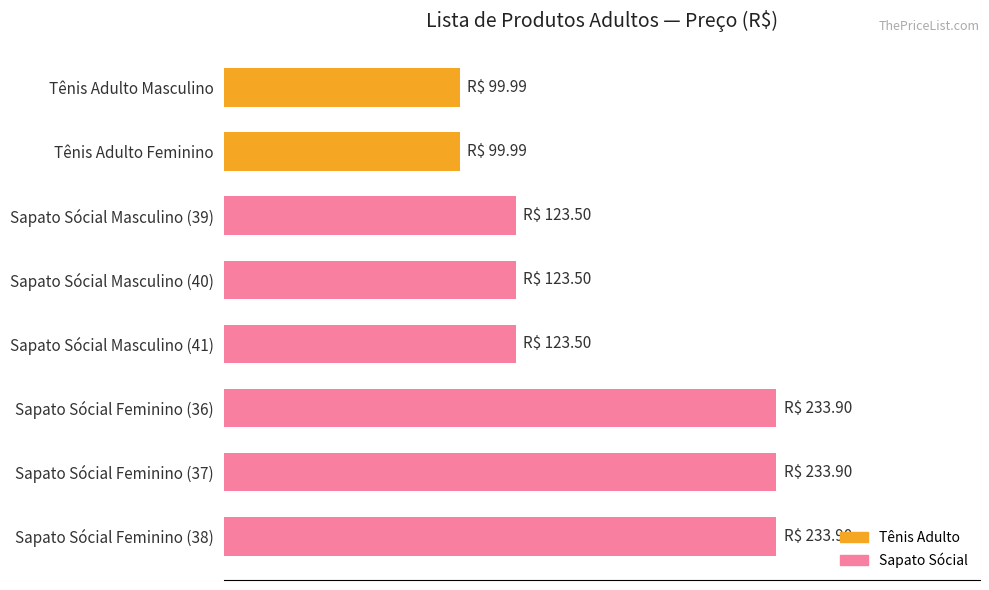

What is the average value?

159.0